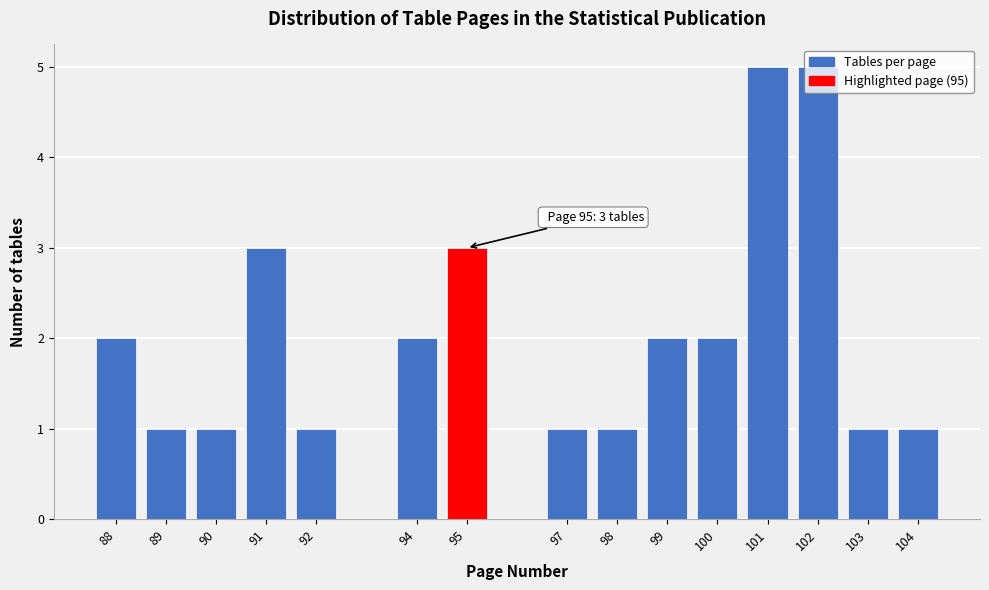

What is the difference between the second highest and second lowest values?

4